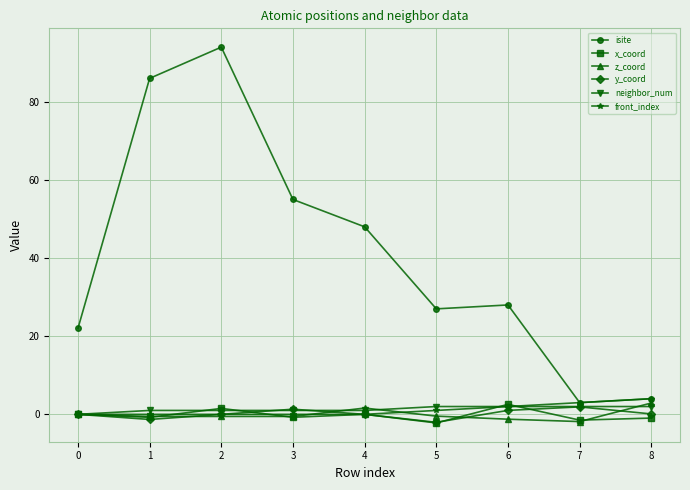

Is it true that neighbor_num equals 1.0 at 4?

True